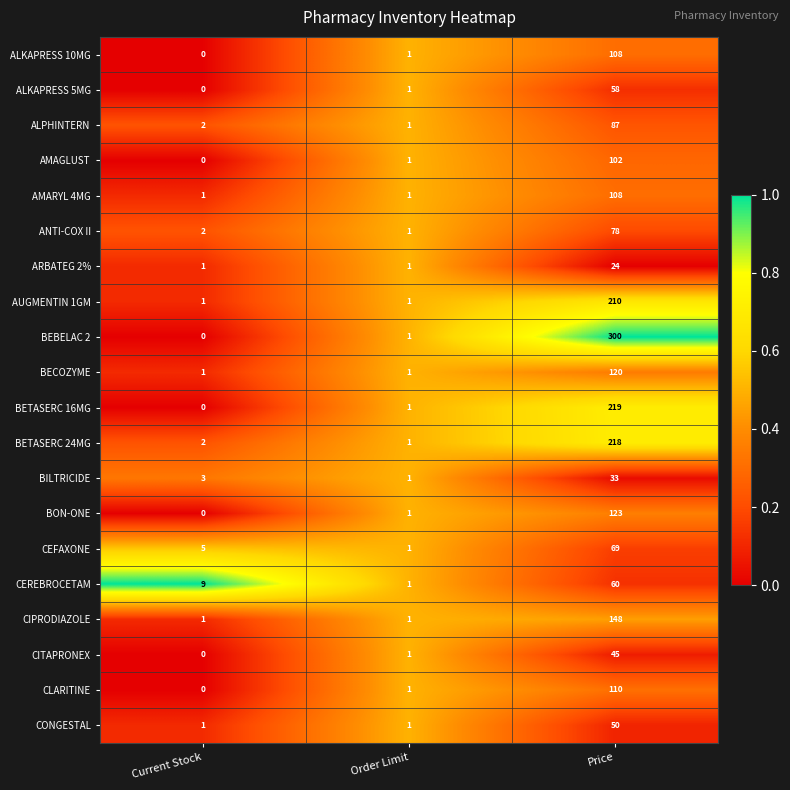

The value of BECOZYME at Price is 204. True or false?

False